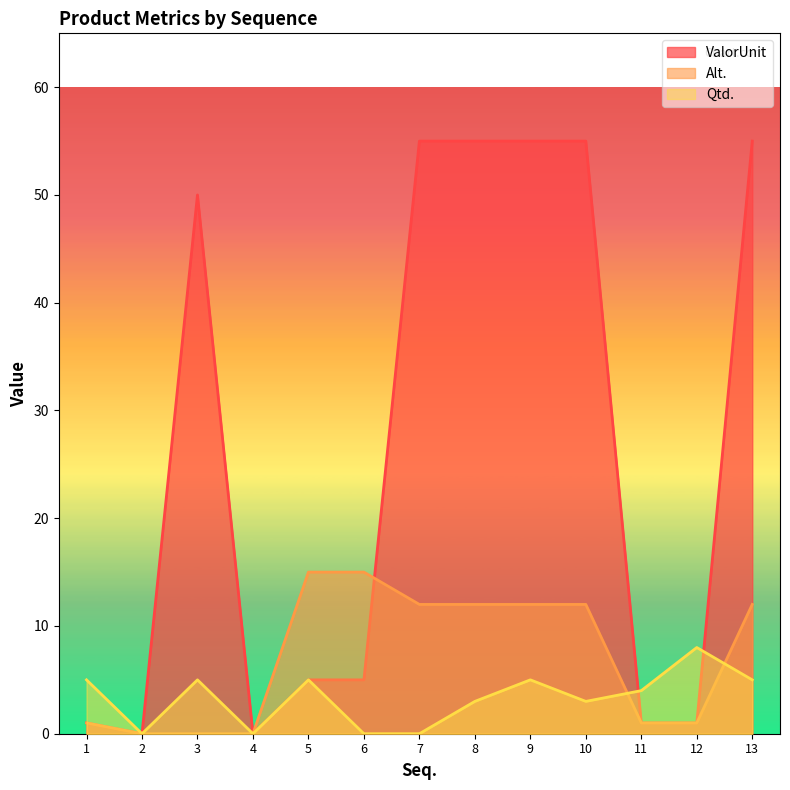

The Alt. series shows 6 at 2. True or false?

False